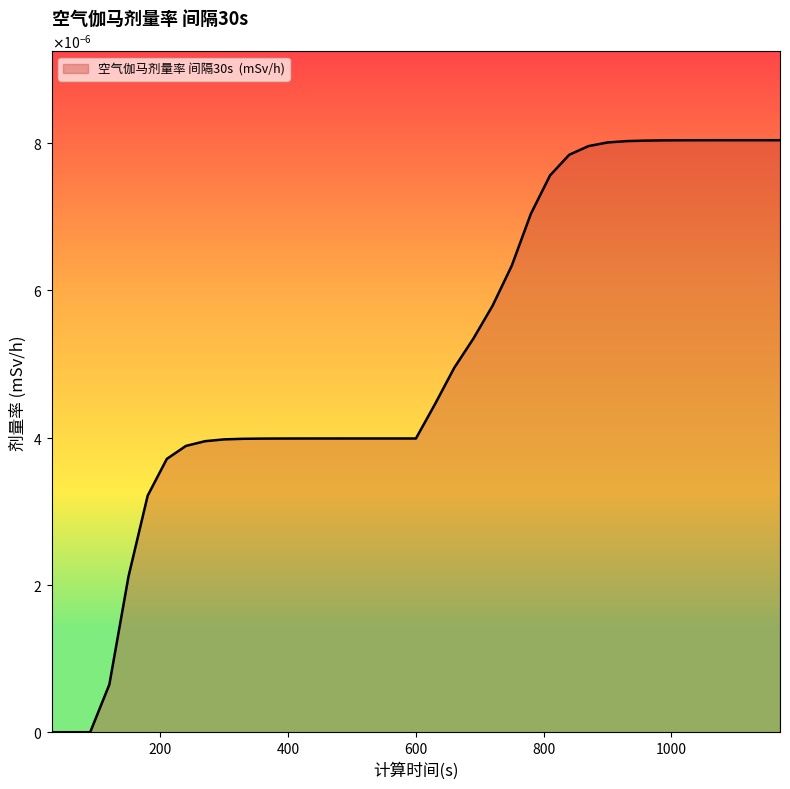

List the labels in order of value, largest first.

1170, 1140, 1110, 1080, 1050, 1020, 990, 960, 930, 900, 870, 840, 810, 780, 750, 720, 690, 660, 630, 540, 570, 600, 510, 480, 450, 420, 390, 360, 330, 300, 270, 240, 210, 180, 150, 120, 30, 60, 90